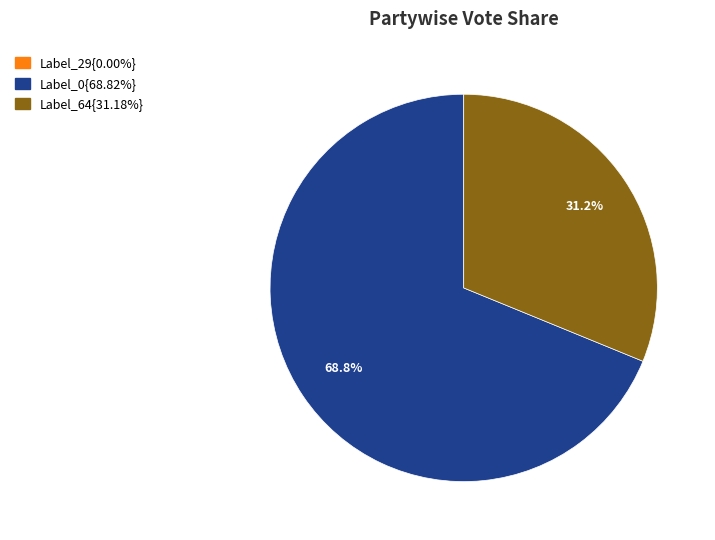

Is there a majority slice in this chart?

Yes